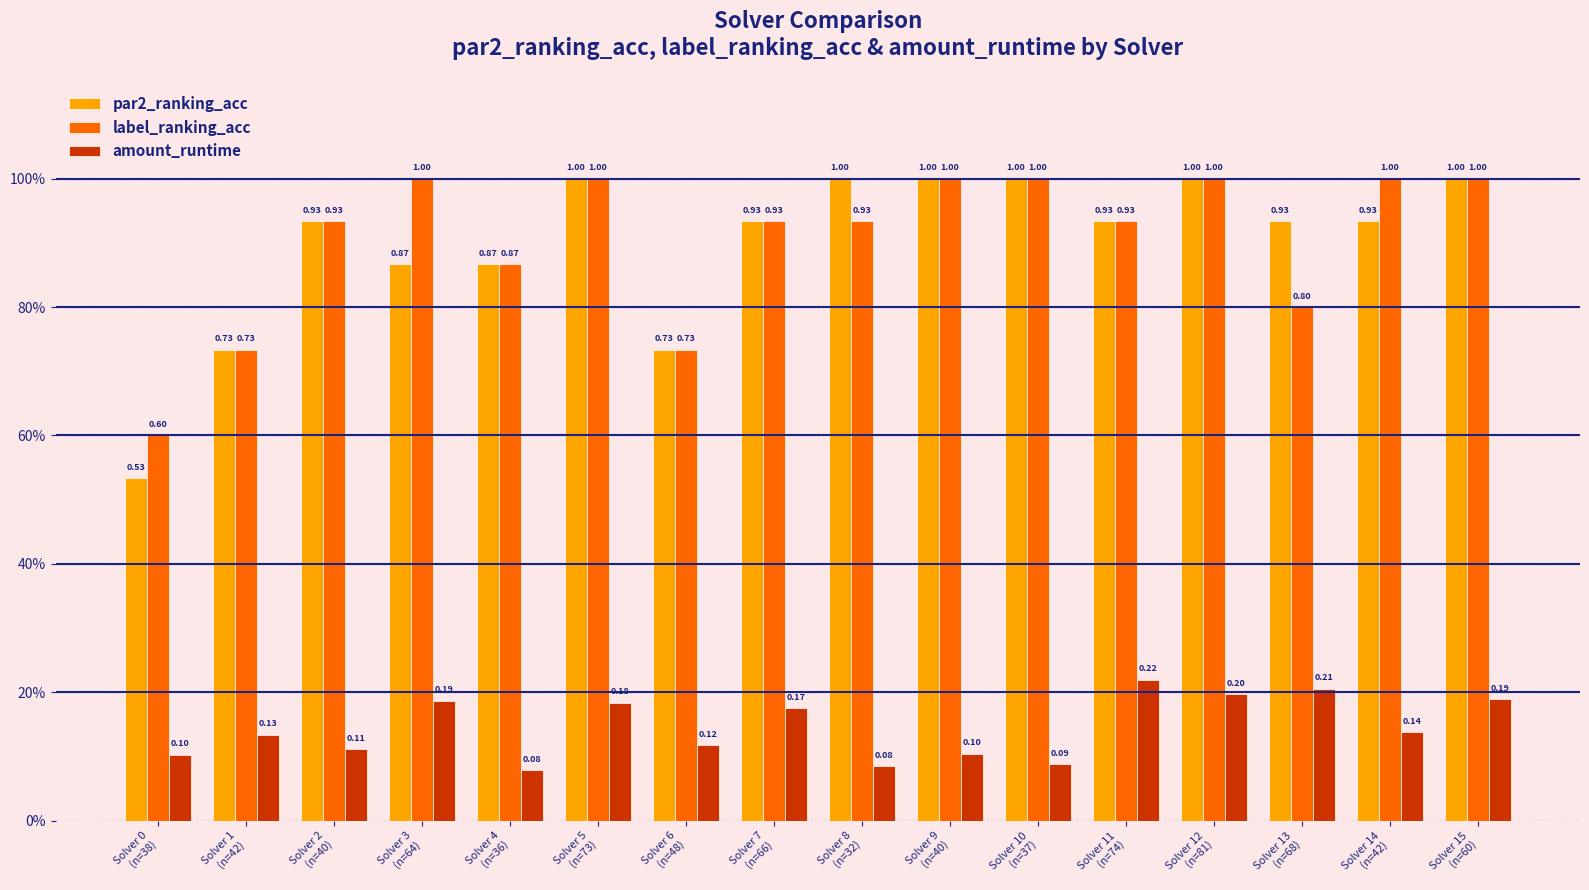

Which label corresponds to the largest value in the chart?

Solver 5
(n=73)